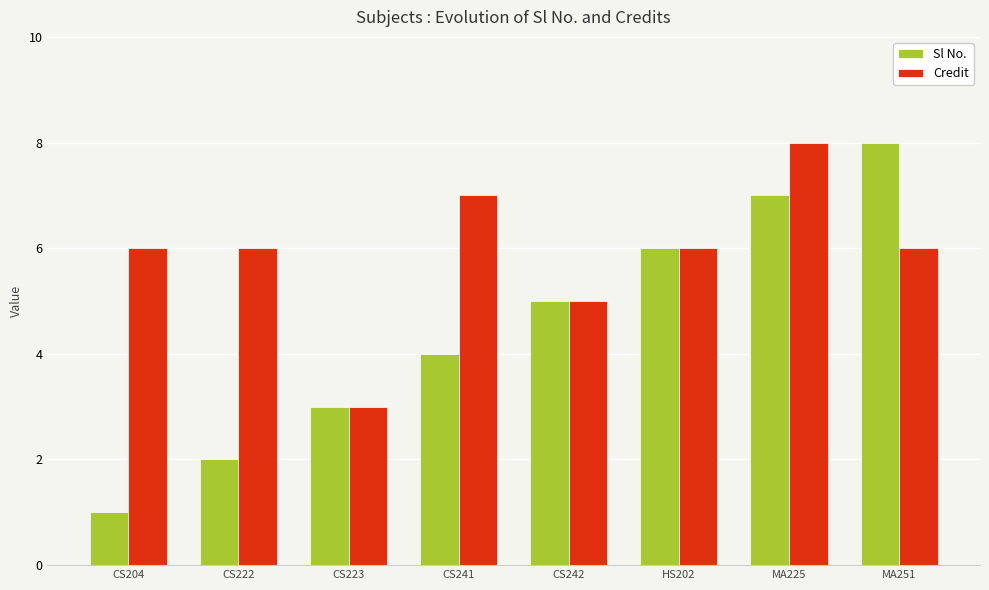

Reading left to right, transcribe all the data shown in this chart.

Sl No.: CS204=1	CS222=2	CS223=3	CS241=4	CS242=5	HS202=6	MA225=7	MA251=8
Credit: CS204=6	CS222=6	CS223=3	CS241=7	CS242=5	HS202=6	MA225=8	MA251=6